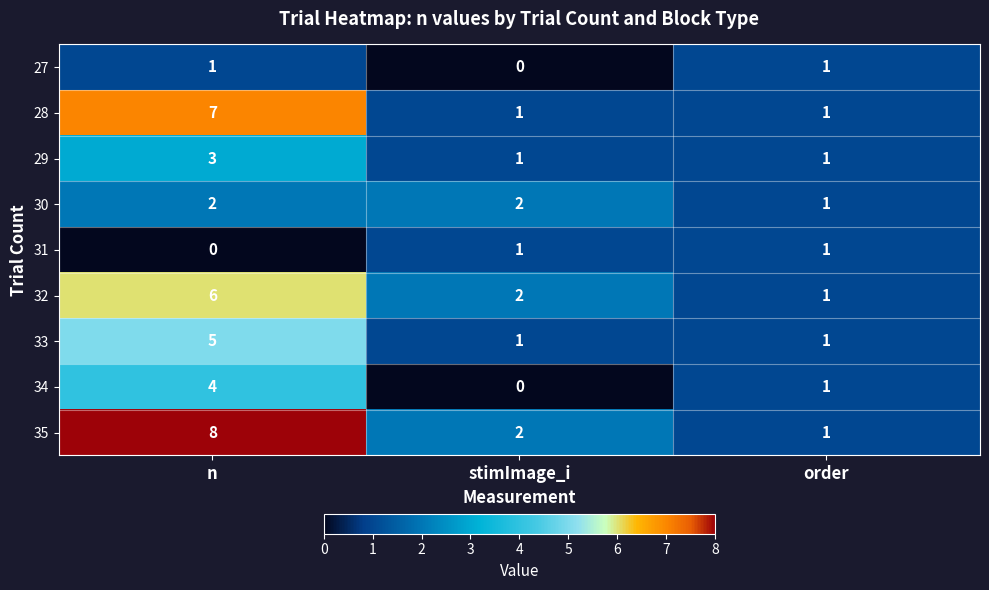

Reading right to left, what are all the values shown in this chart?

27: 1	0	1
28: 1	1	7
29: 1	1	3
30: 1	2	2
31: 1	1	0
32: 1	2	6
33: 1	1	5
34: 1	0	4
35: 1	2	8